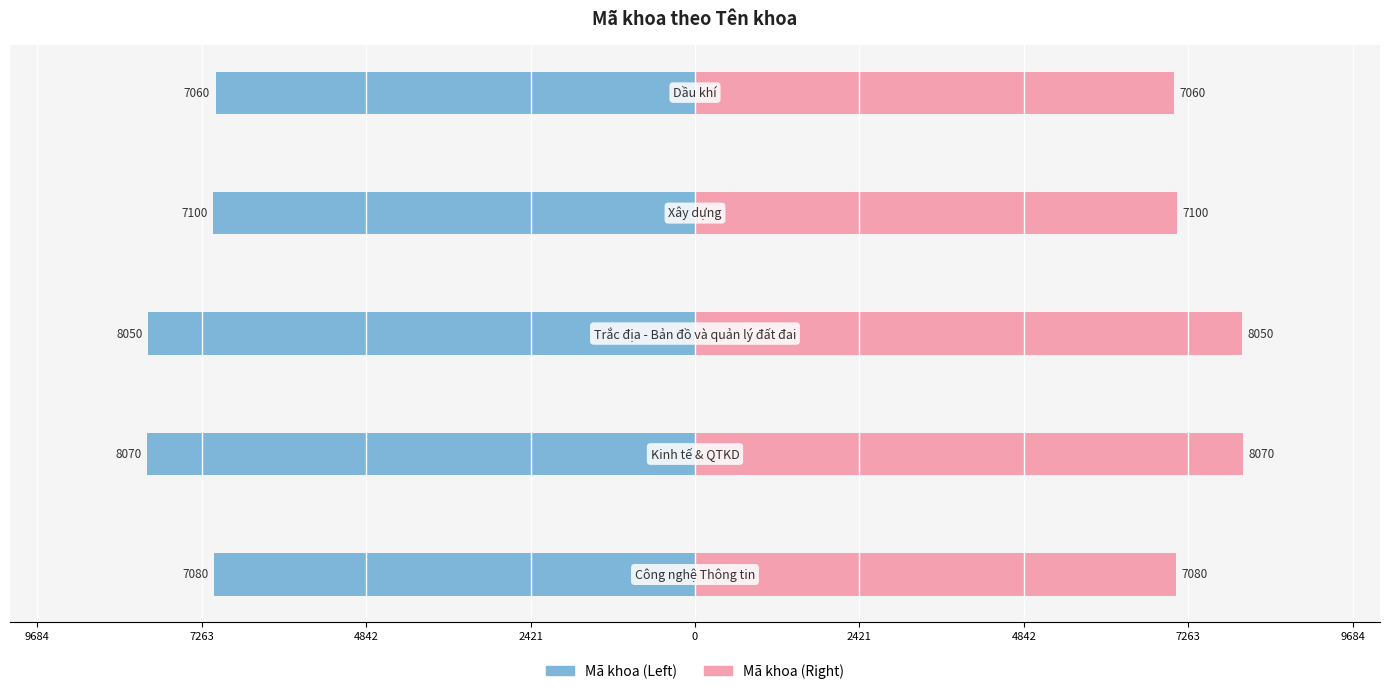

Reading left to right, list all the values displayed in this chart.

Mã khoa (Left): -7080	-8070	-8050	-7100	-7060
Mã khoa (Right): 7080	8070	8050	7100	7060